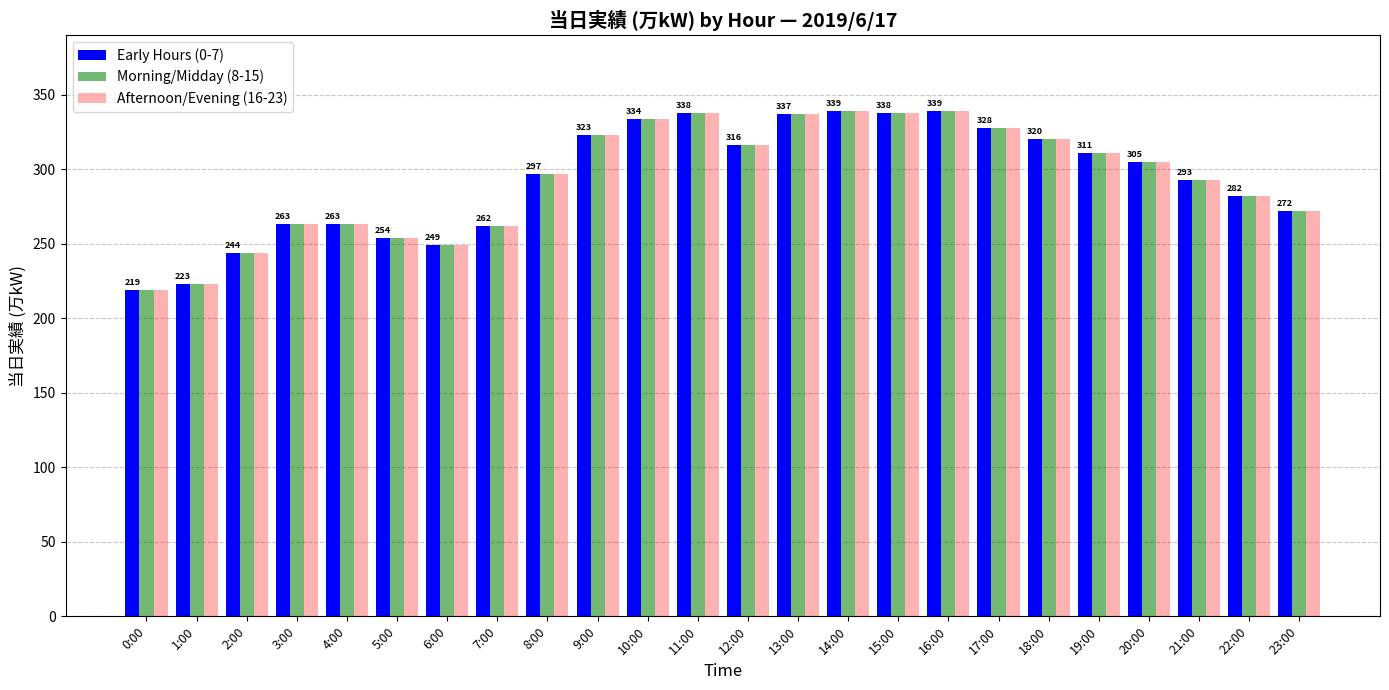

Is it true that Morning/Midday (8-15) equals 476 at 20:00?

False